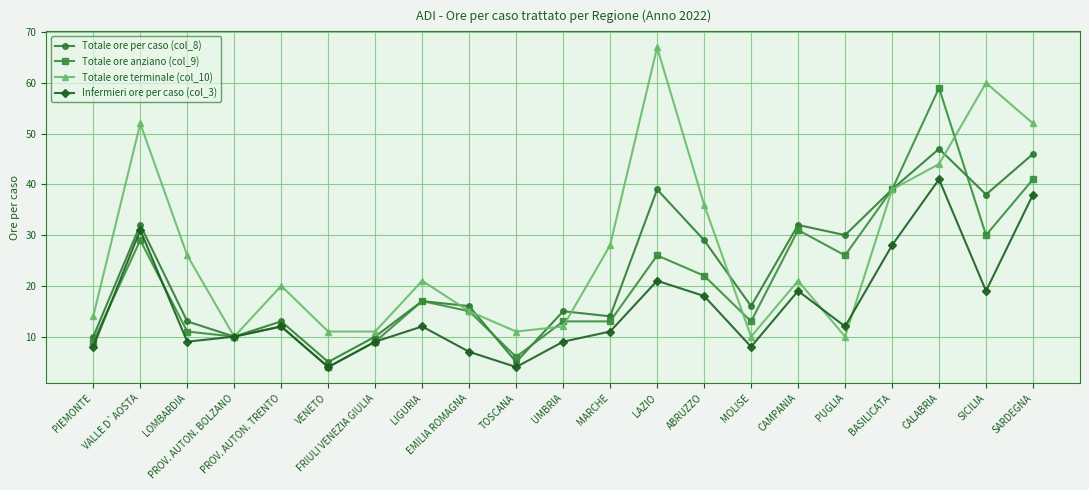

What is the spread (max minus min) of values at CAMPANIA?

13